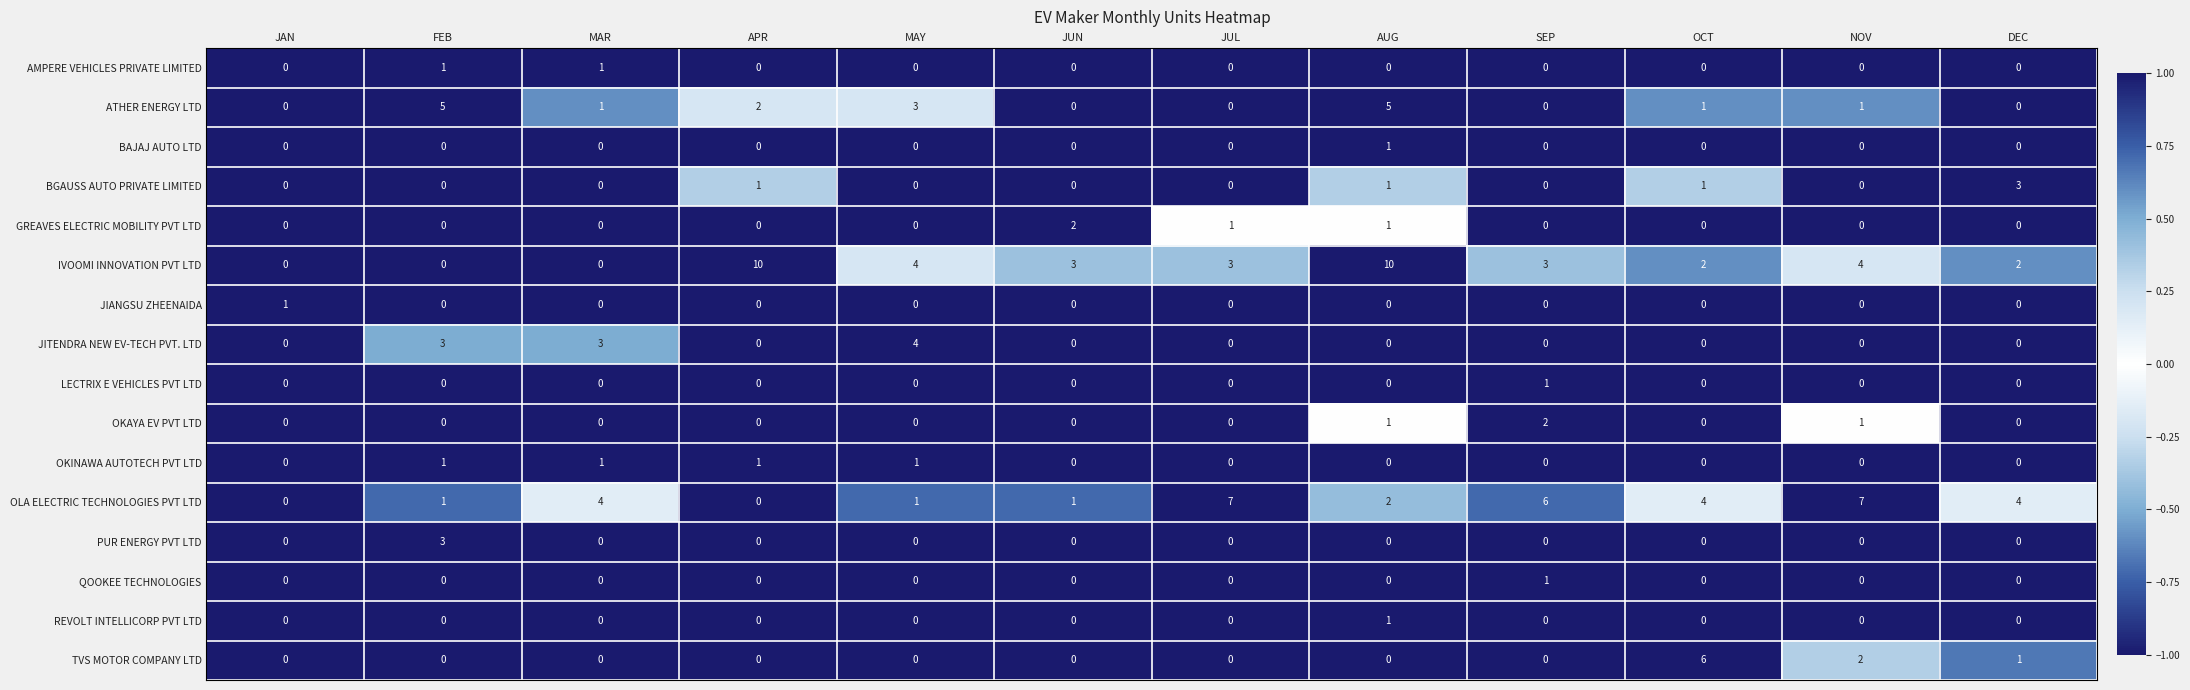

The value of IVOOMI INNOVATION PVT LTD at SEP is 5. True or false?

False